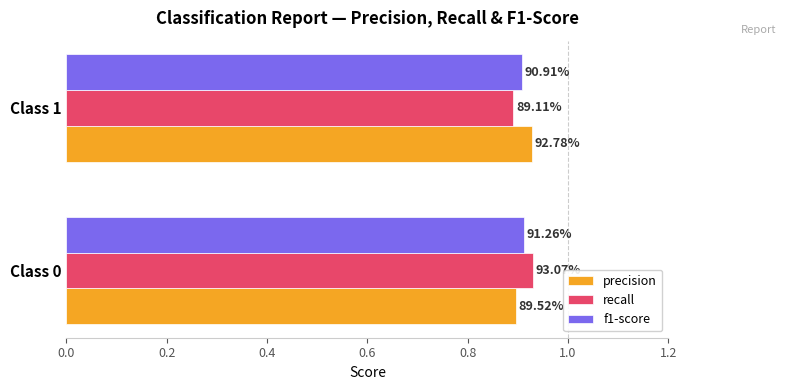

What are all the series names shown in the legend?

precision, recall, f1-score